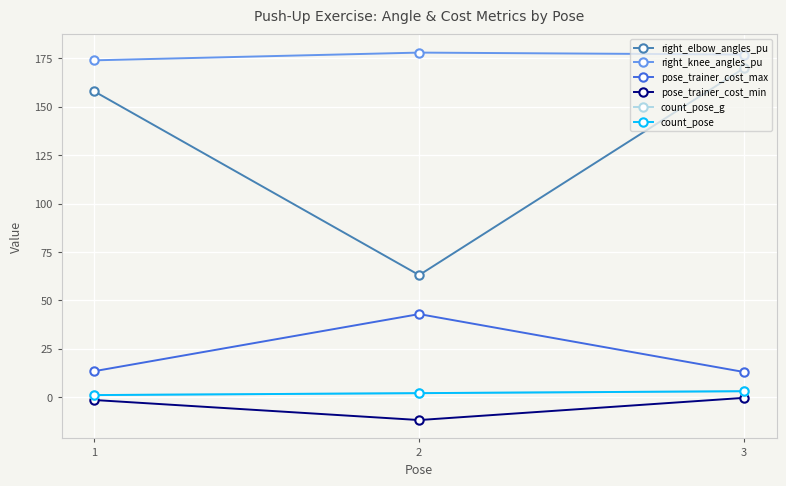

Is this an area chart (filled region under the line)?

No